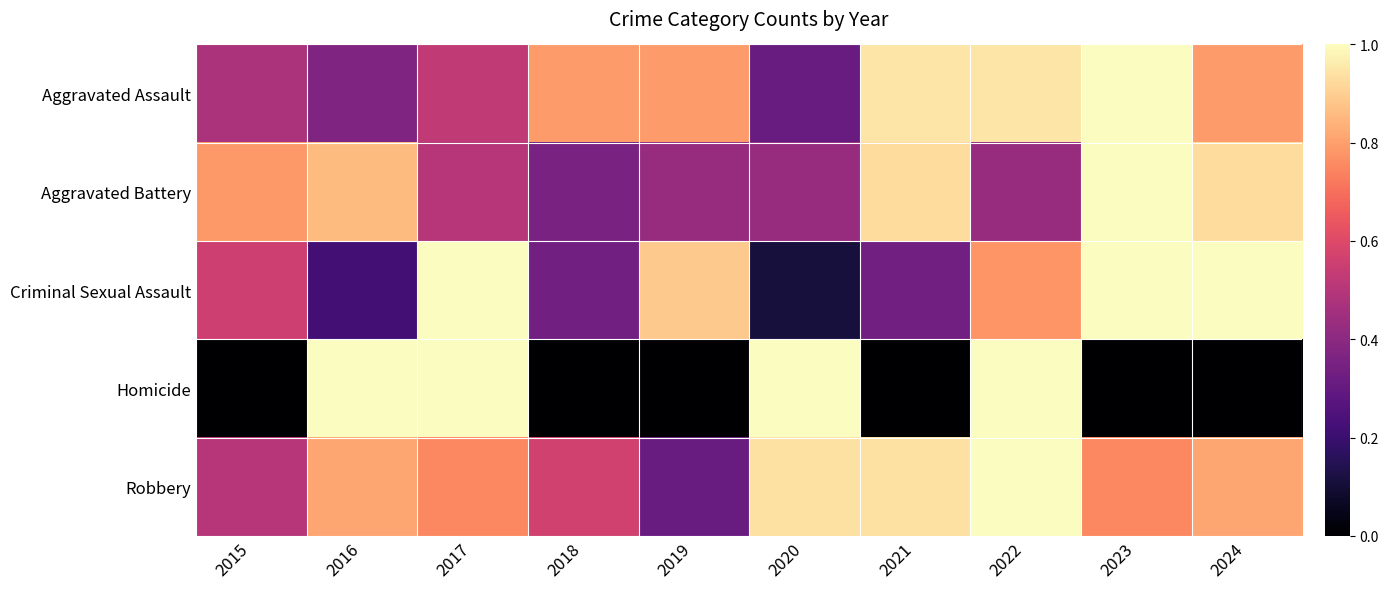

At which category is the sum across all series the highest?

2022